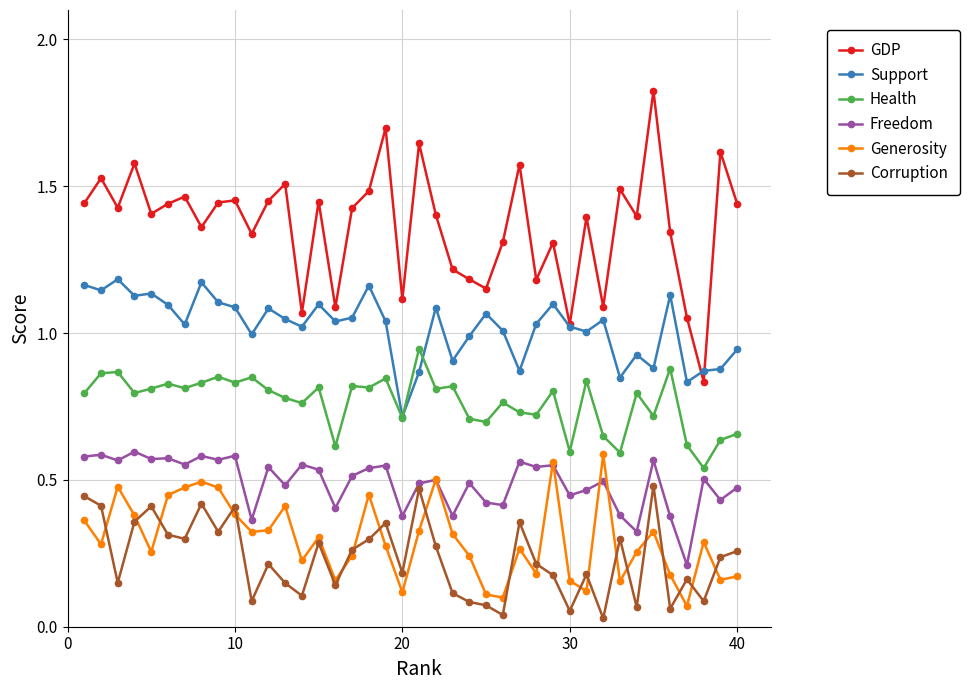

True or false: Health has more than 0 points higher than both neighbors.

True